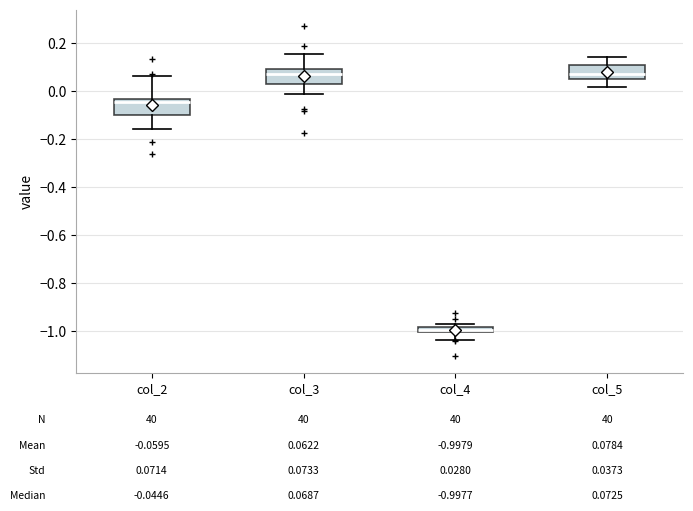

Which box has the lowest median line?

col_4